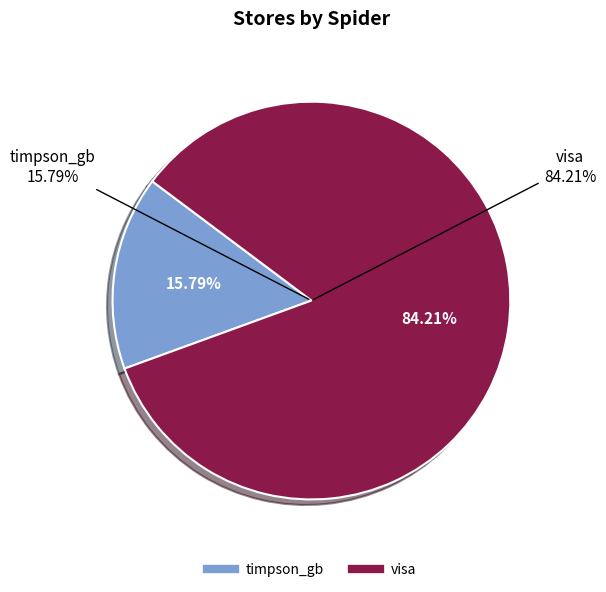

Which category has the smallest portion of the pie?

timpson_gb